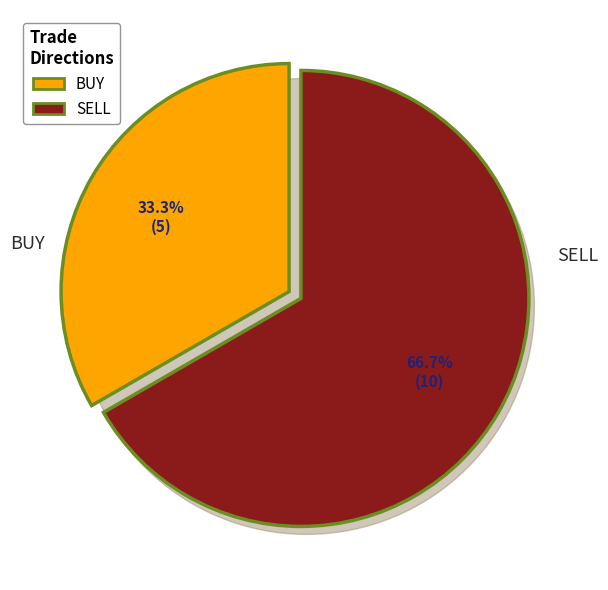

Which slice is the largest?

SELL